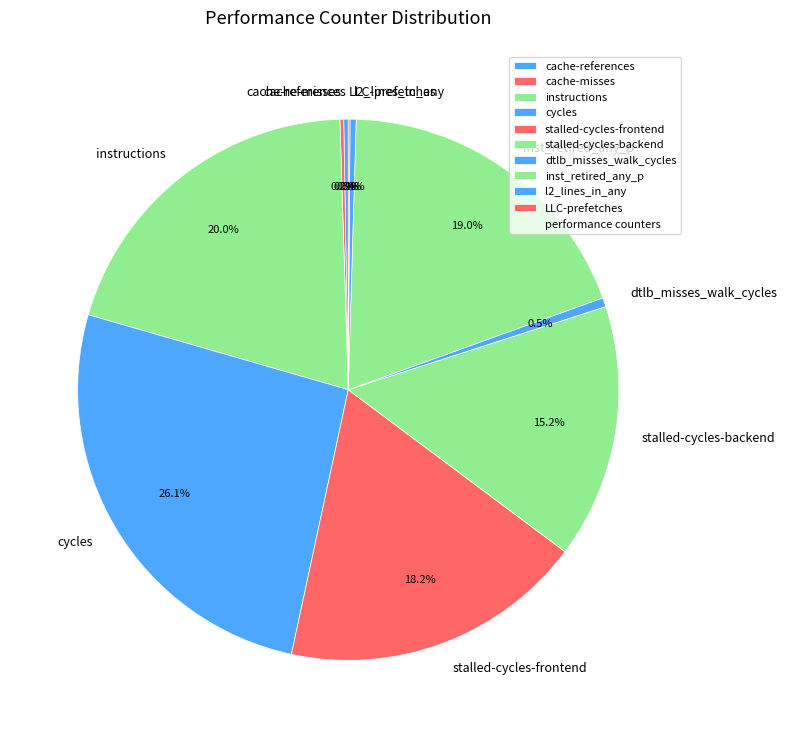

What is the total percentage of stalled-cycles-backend and inst_retired_any_p?

34.2%